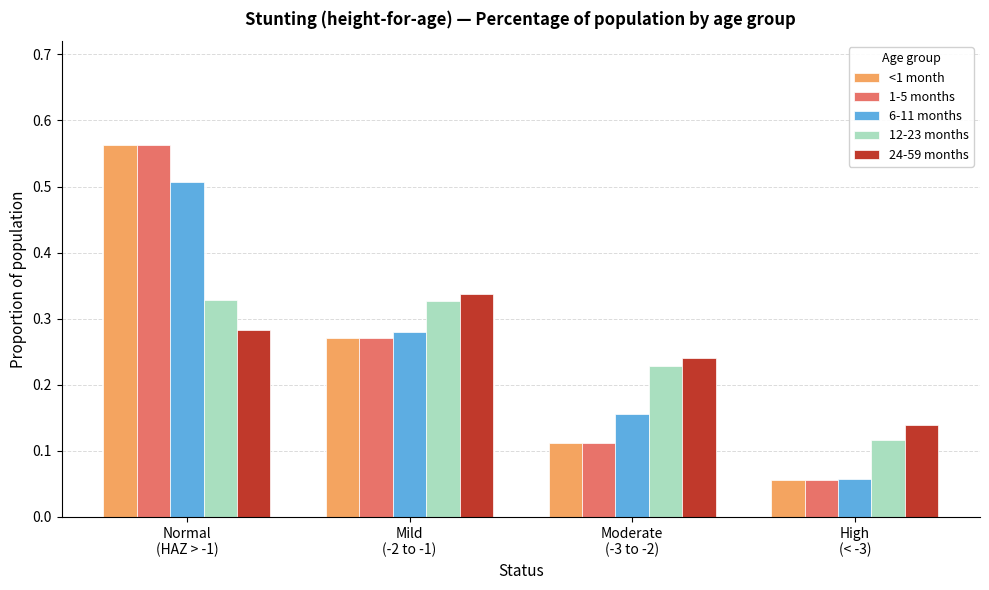

What is the difference between the maximum and second lowest values in the 6-11 months series?

0.4